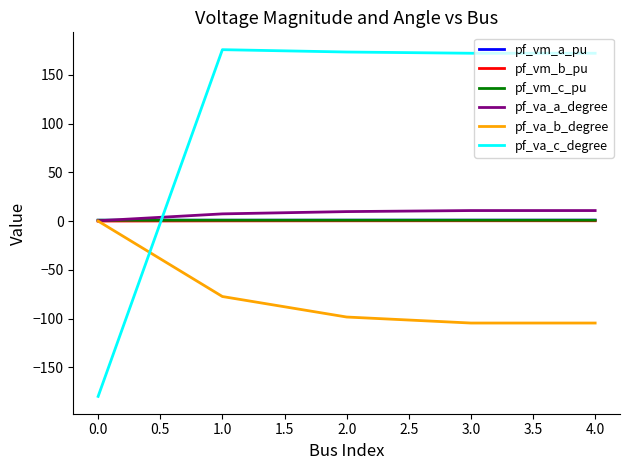

True or false: pf_vm_b_pu and pf_vm_a_pu intersect in this chart.

False